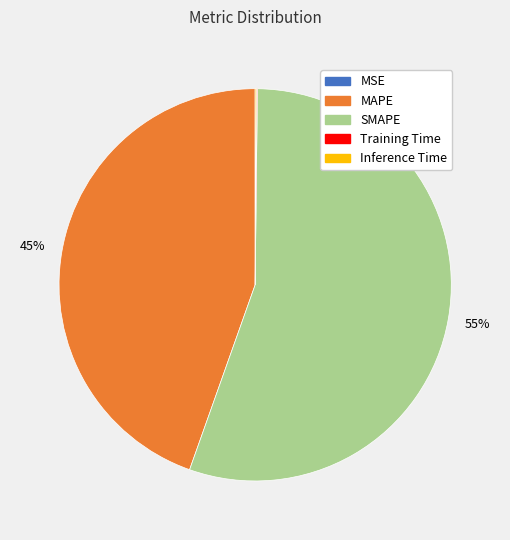

True or false: SMAPE accounts for 55% of the total.

True